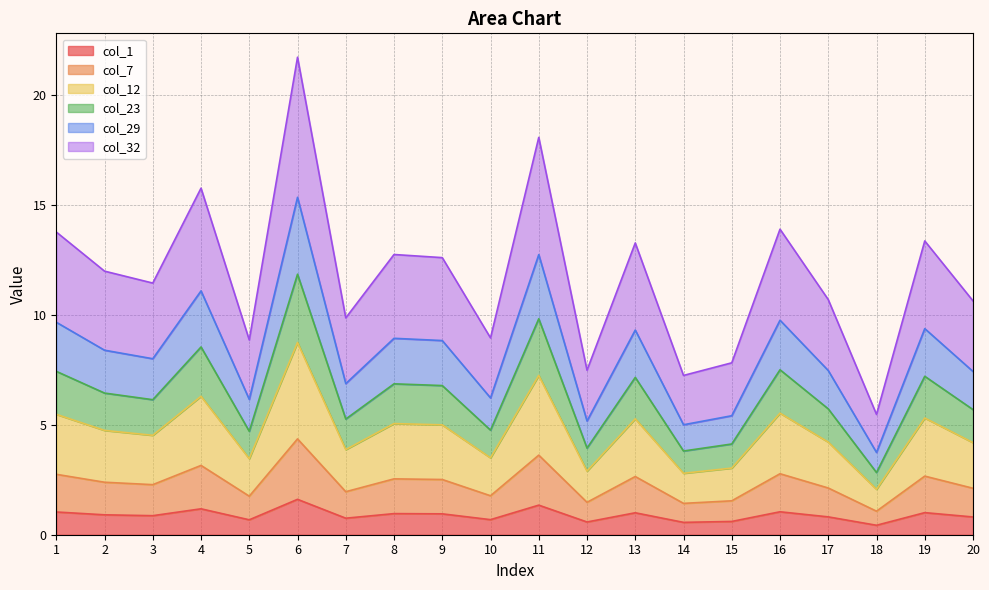

The value of col_1 at 12 is 0.6. True or false?

True